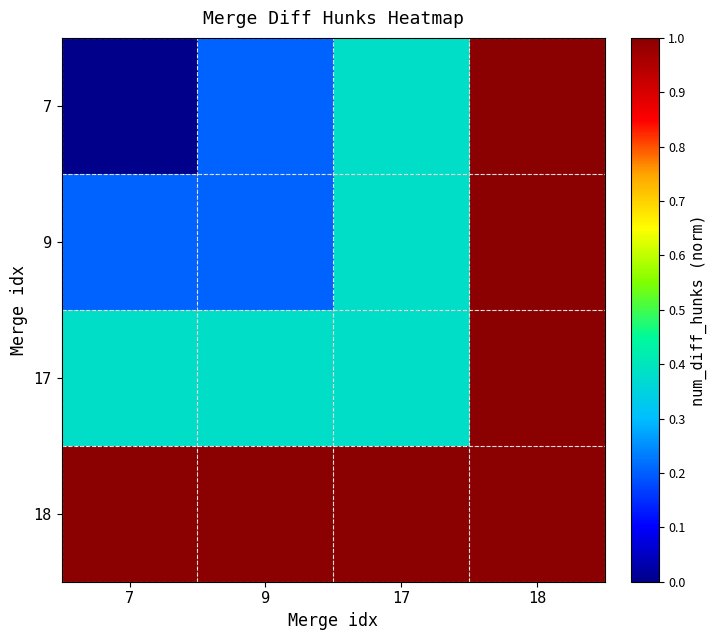

Which series has the largest total across all categories?

18